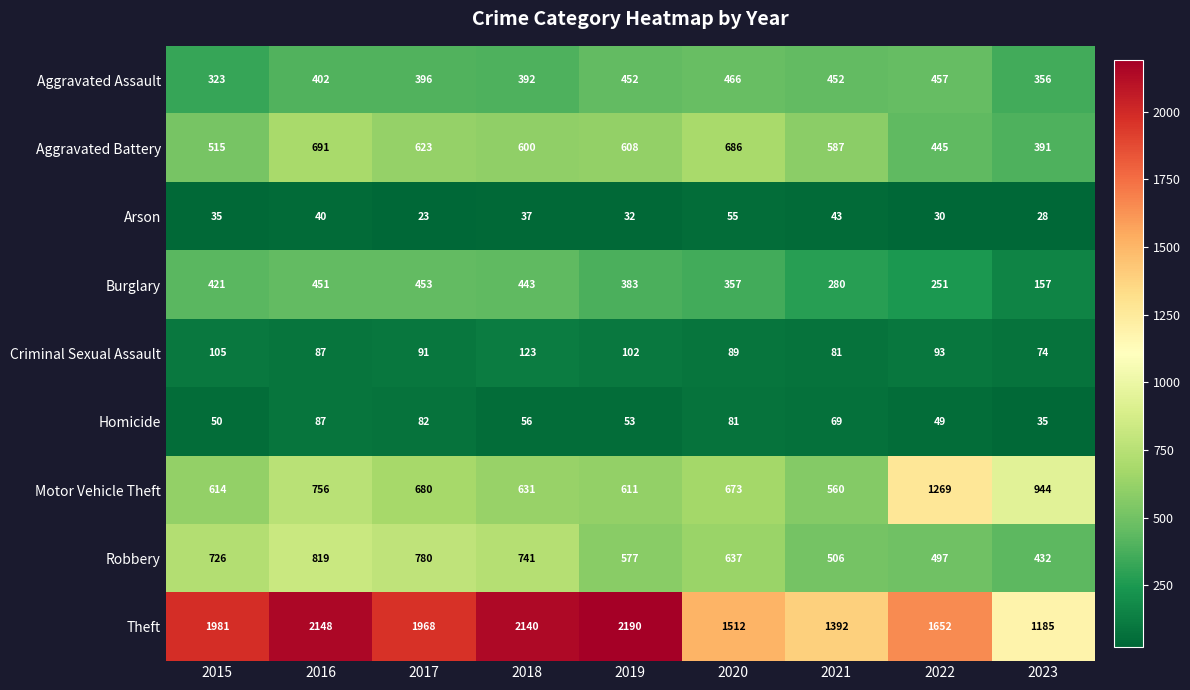

Which series has the largest range (max minus min)?

Theft